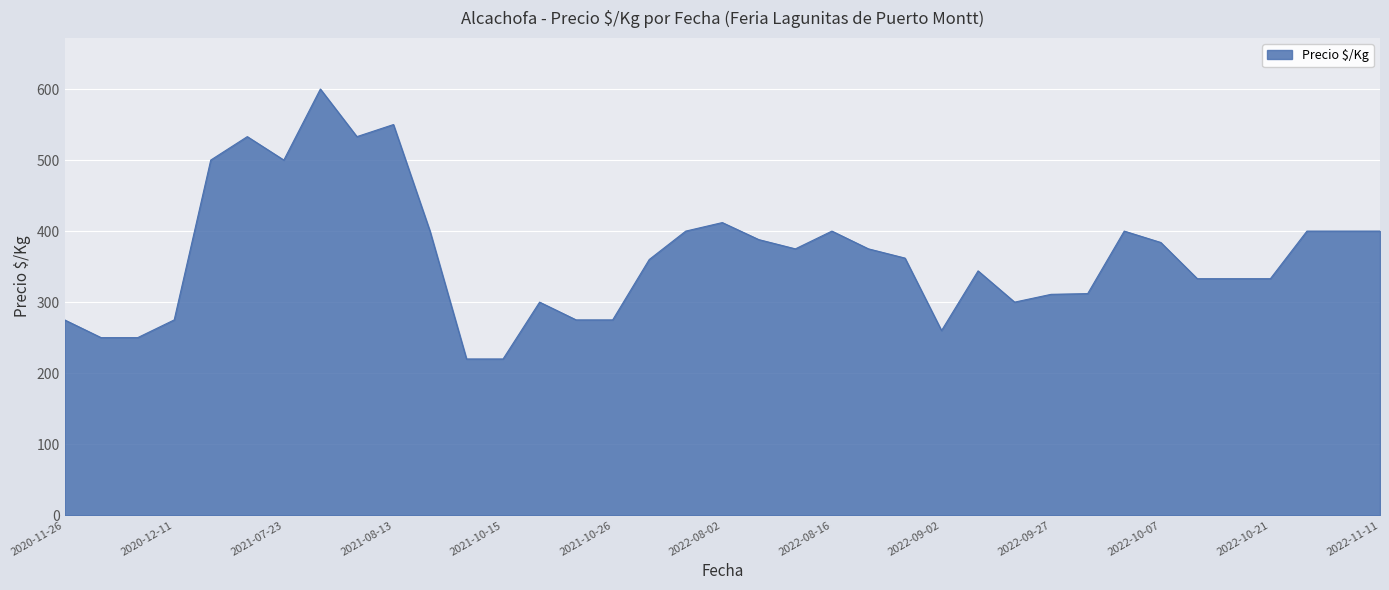

True or false: there are more than 0 points higher than both neighbors.

True